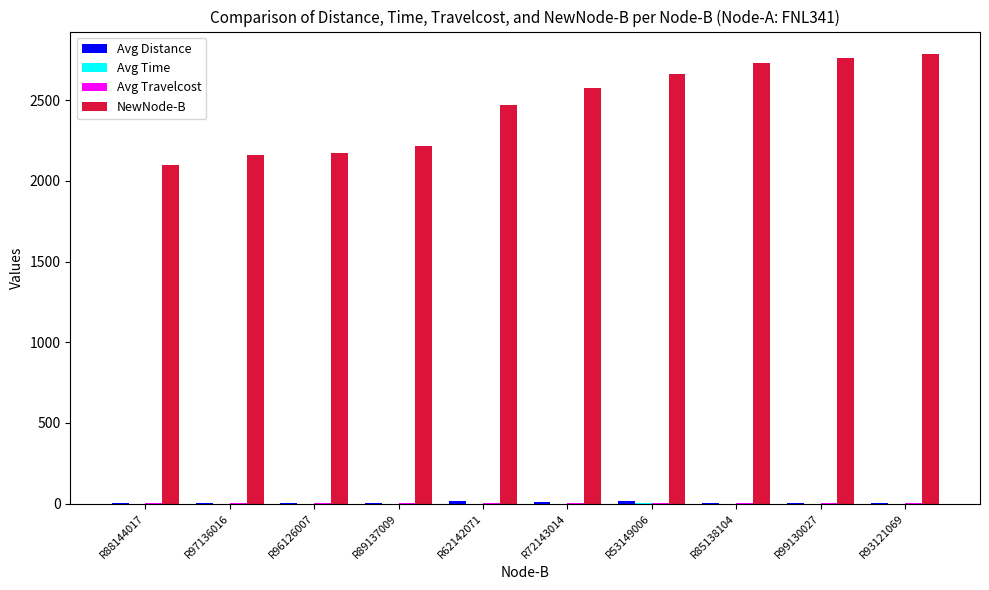

True or false: NewNode-B has a value of 1665.4 at R72143014.

False